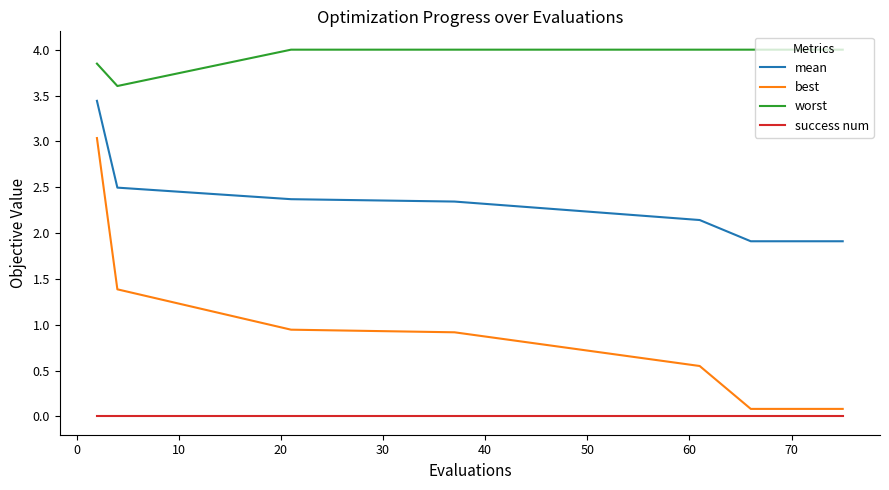

Which series has the widest spread of values?

best